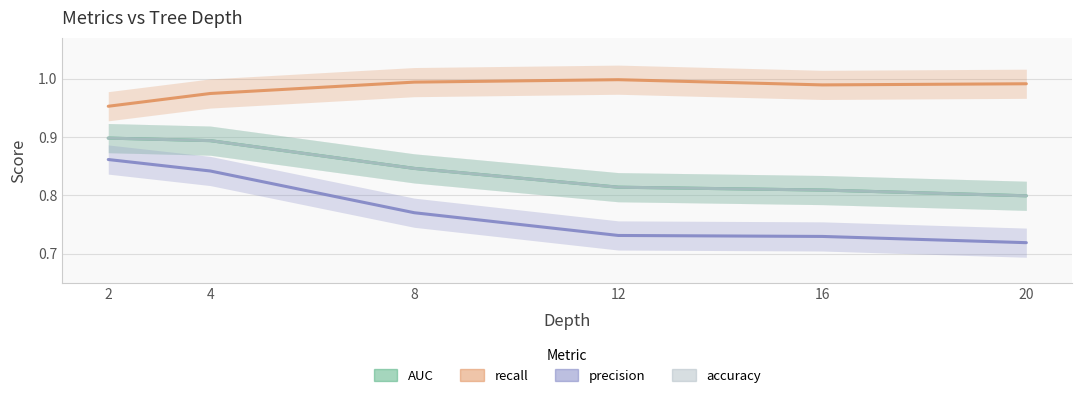

What is the difference between the maximum and second lowest values in the AUC series?

0.1